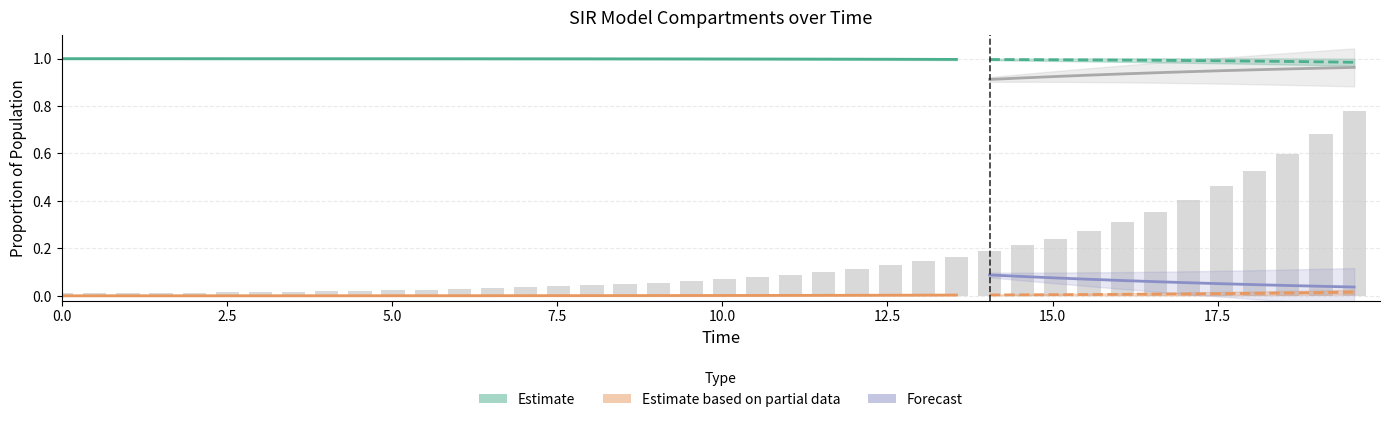

Count the number of categories in the chart.

40